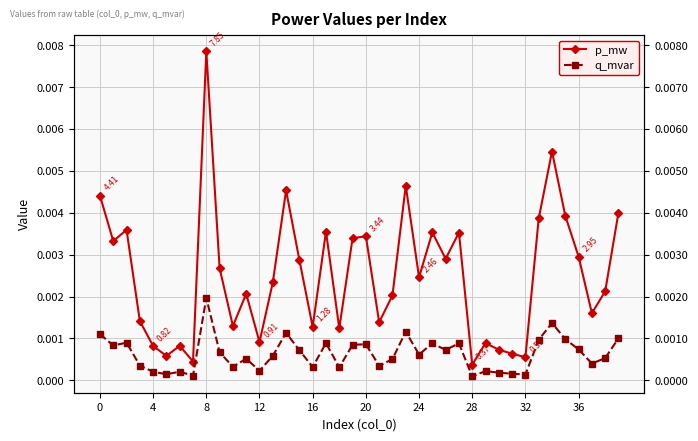

Rank the series by their average value, from highest to lowest.

p_mw, q_mvar